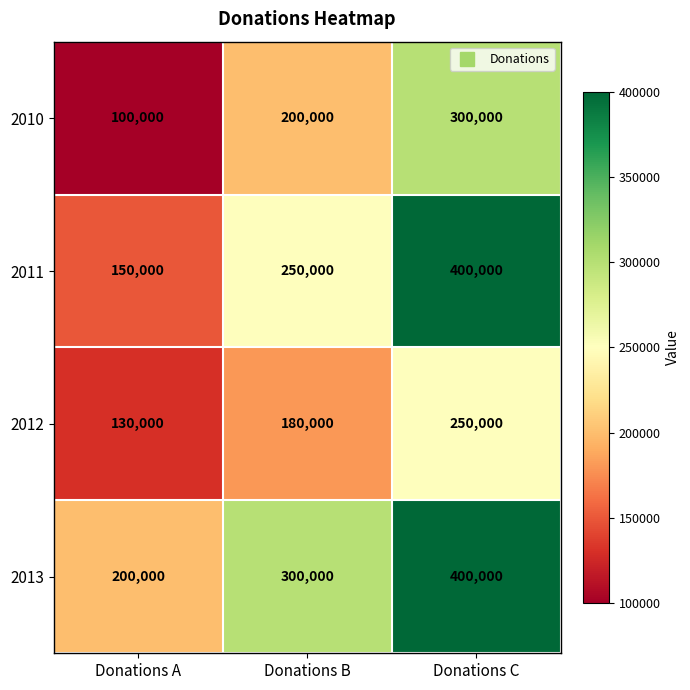

Reading left to right, list all the values displayed in this chart.

2010: Donations A=100000	Donations B=200000	Donations C=300000
2011: Donations A=150000	Donations B=250000	Donations C=400000
2012: Donations A=130000	Donations B=180000	Donations C=250000
2013: Donations A=200000	Donations B=300000	Donations C=400000